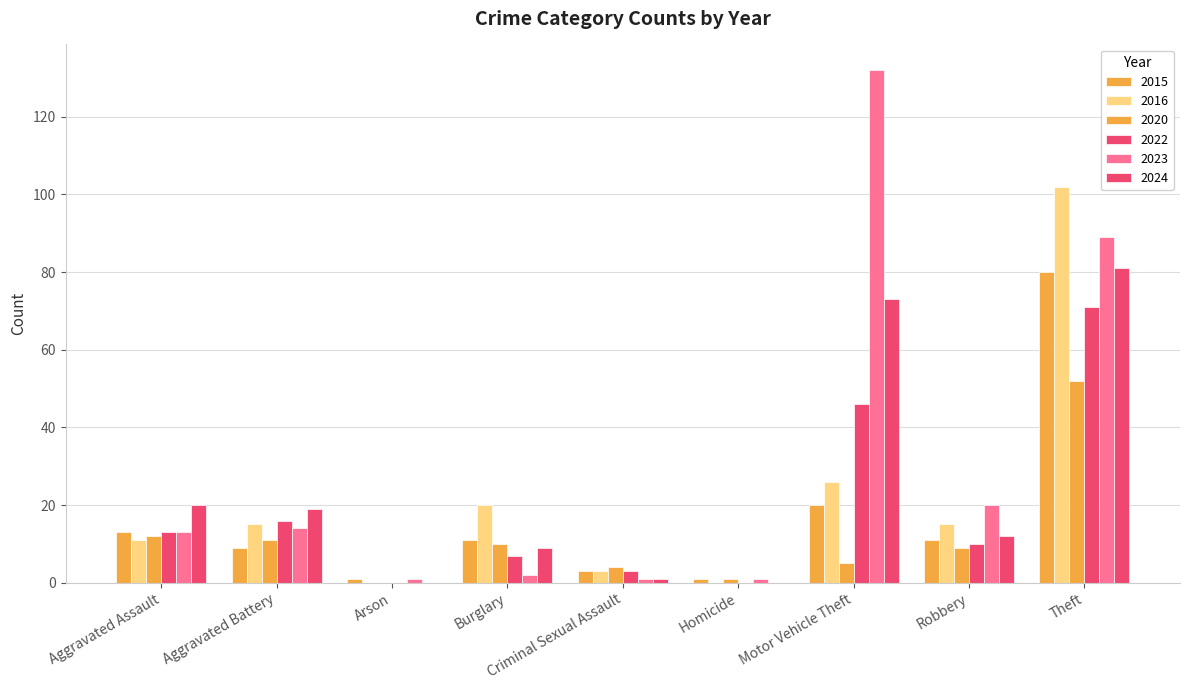

How many data points does each series have?

9